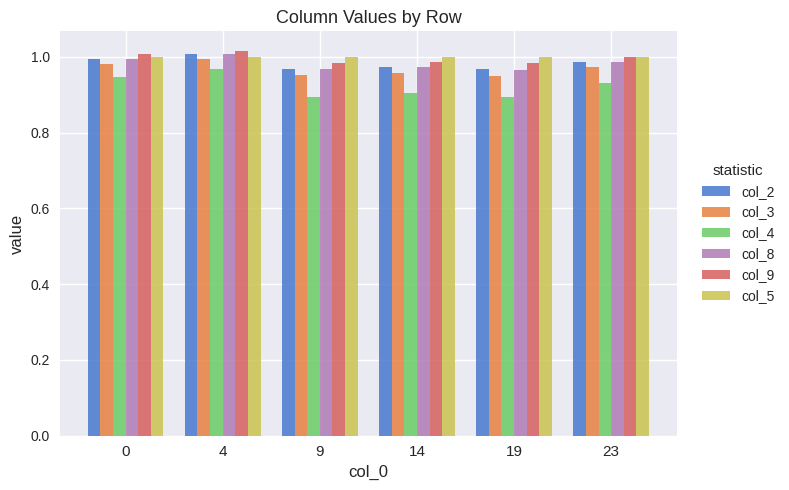

What are all the series names shown in the legend?

col_2, col_3, col_4, col_8, col_9, col_5